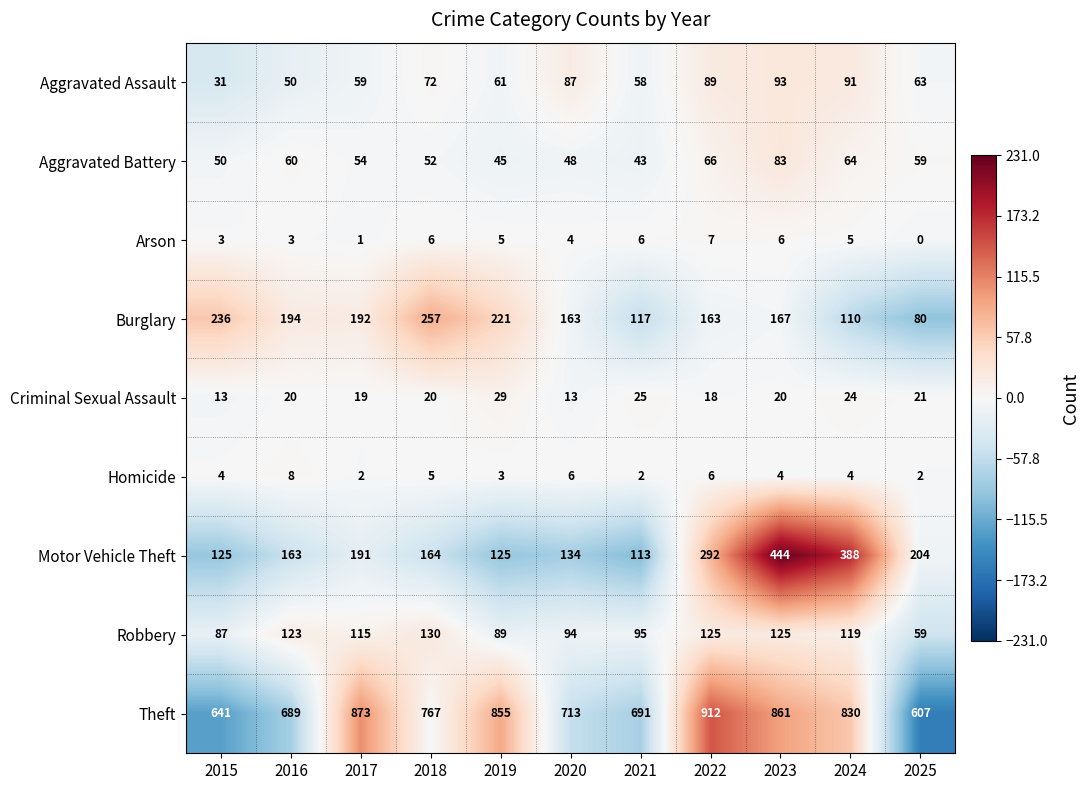

Which category has the lowest value across all series?

2025